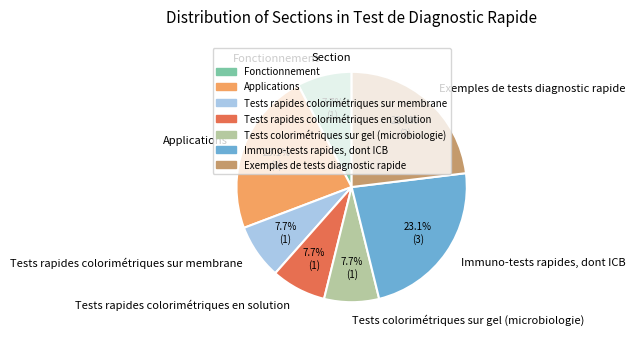

To the nearest percent, what portion does Fonctionnement represent?

8%